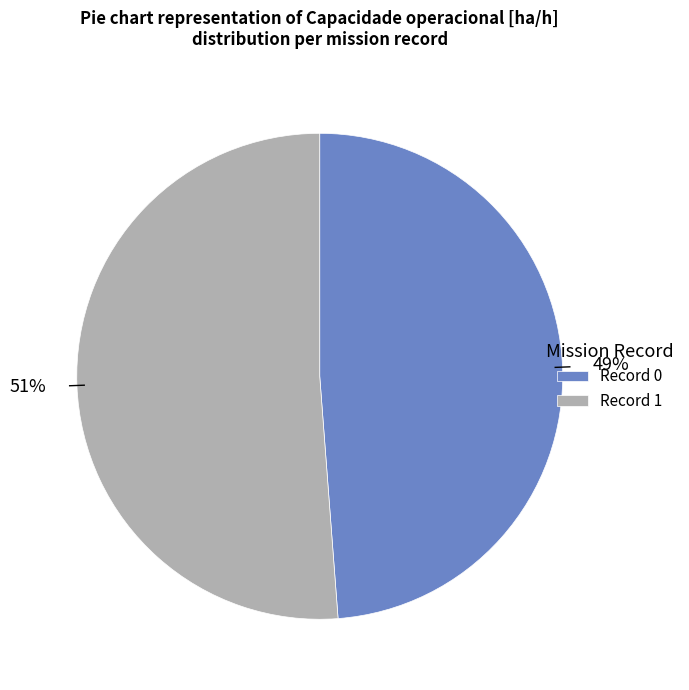

Is the sum of Record 0 and Record 1 greater than half?

Yes